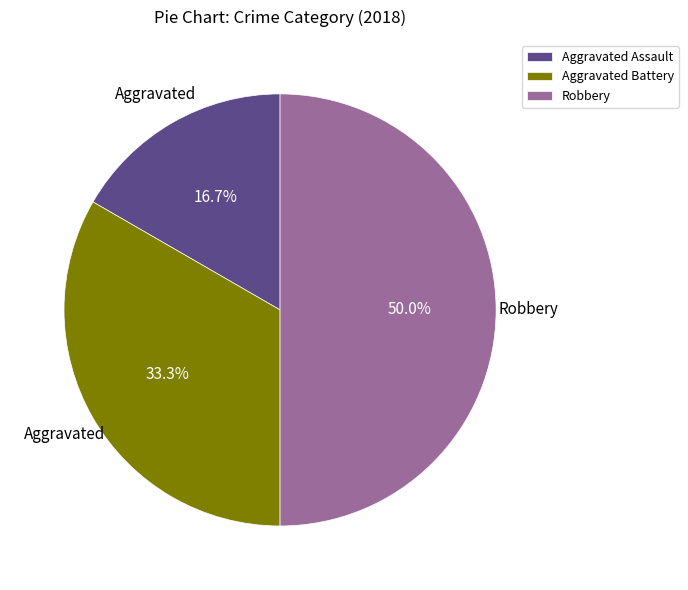

What percentage do Aggravated Assault and Aggravated Battery together represent?

50.0%